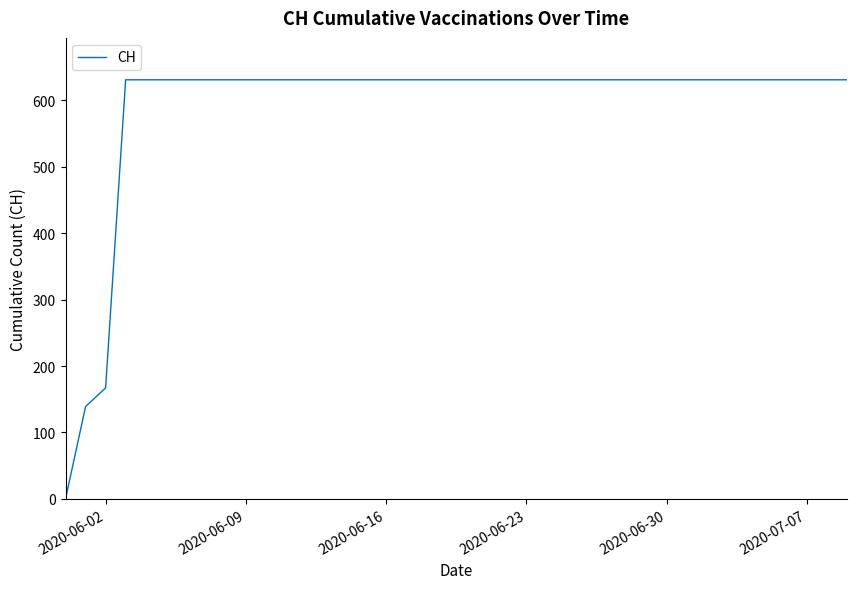

What is the greatest value displayed?

631